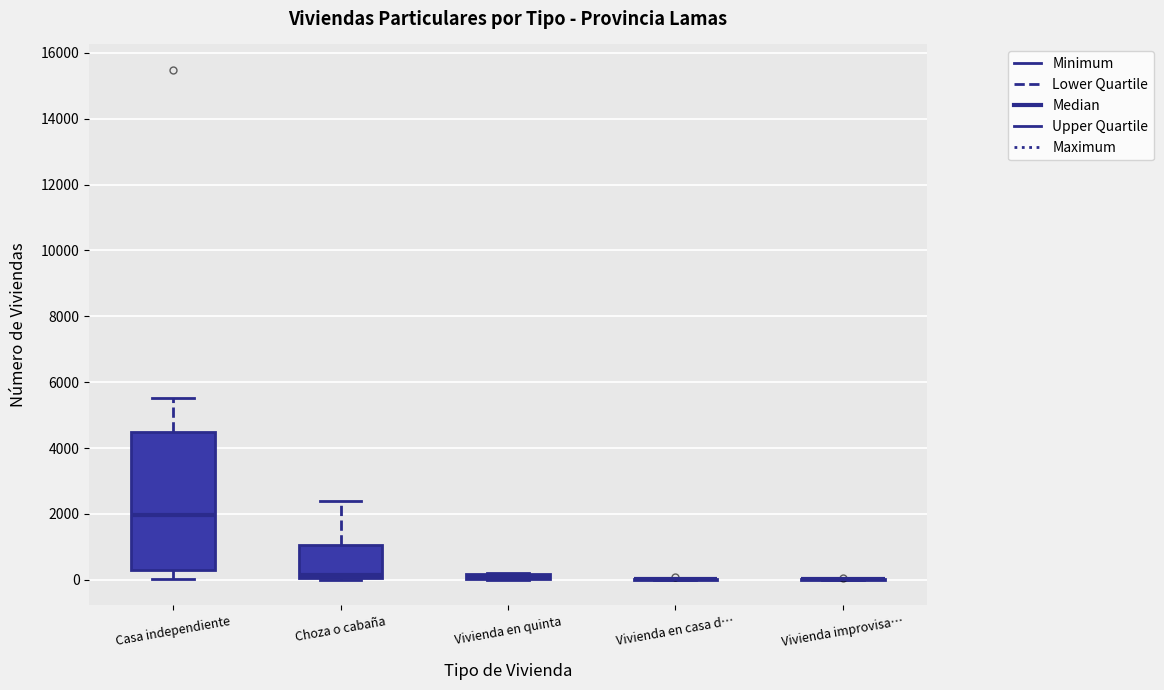

Where does the upper whisker of the box for Casa independiente end on the y-axis? The values are not printed on the chart, so give them approximately, as read against the axis.

5600